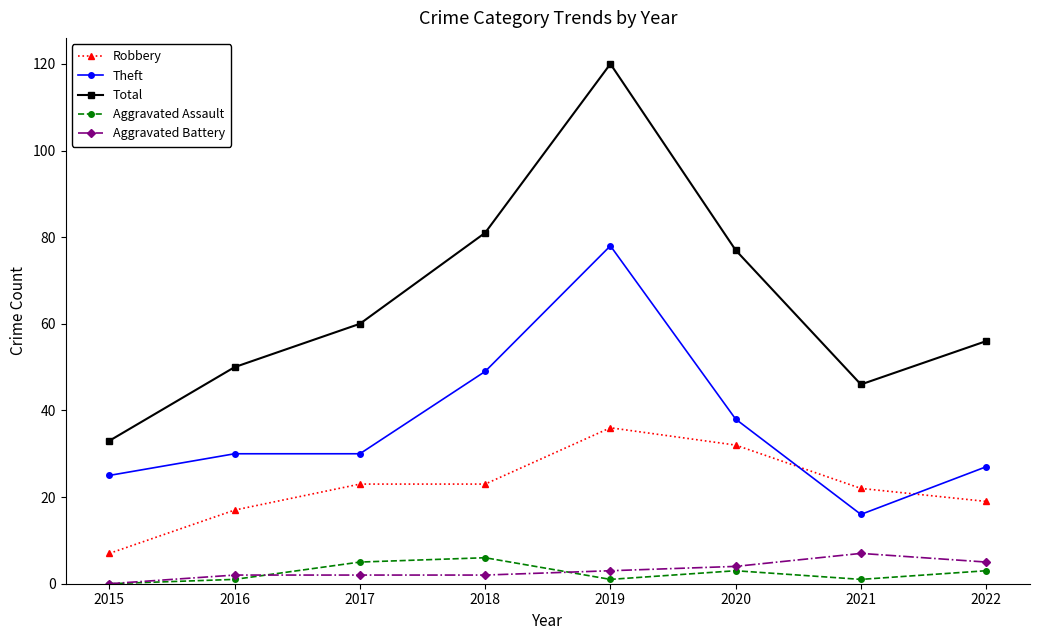

True or false: Aggravated Battery has more than 0 interior local peaks.

True